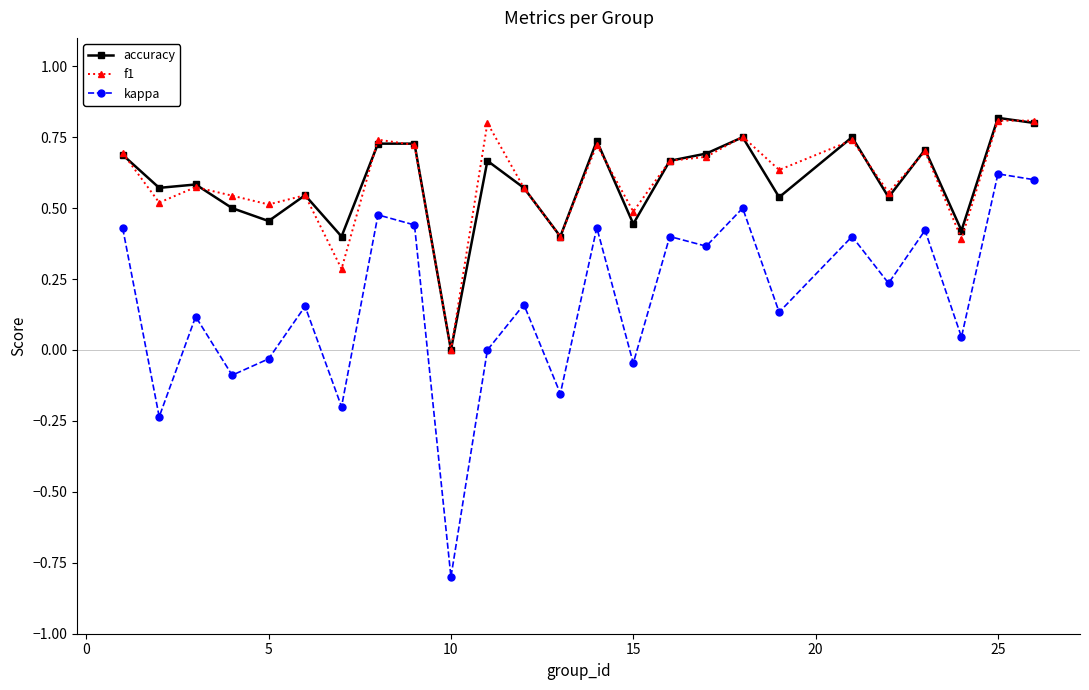

What is the minimum value shown in the chart?

-0.8